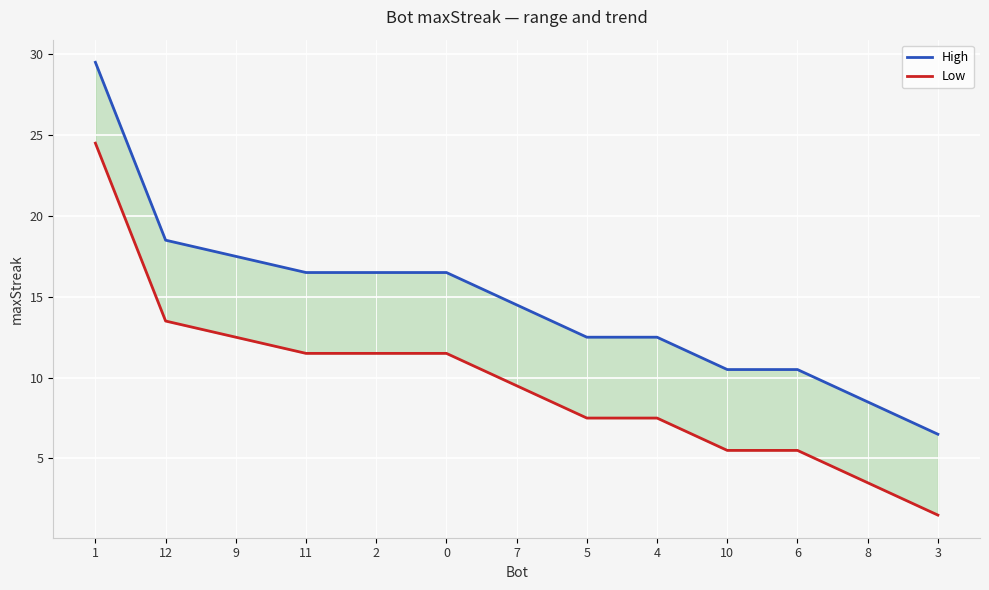

The value of High at 0 is 25.7. True or false?

False